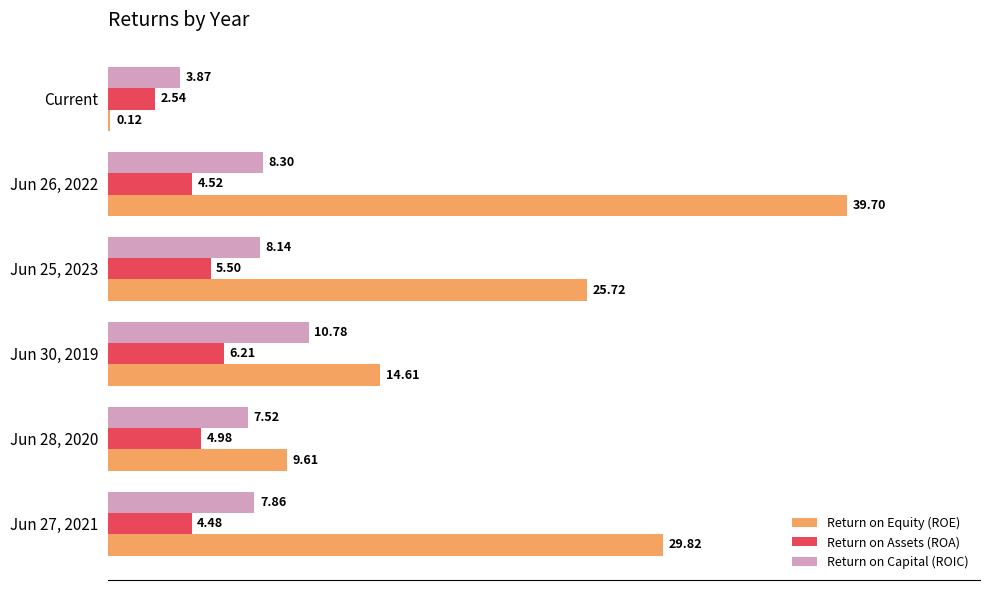

Between Jun 30, 2019 and Jun 26, 2022, which series saw the biggest shift?

Return on Equity (ROE)